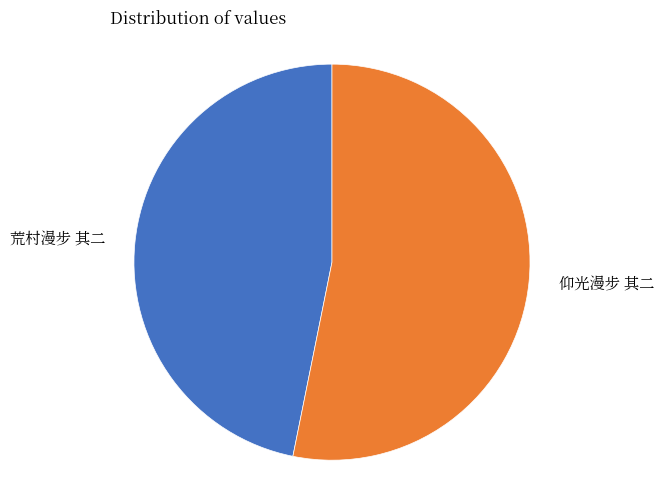

Does 荒村漫步 其二 account for over 50% of the chart?

No